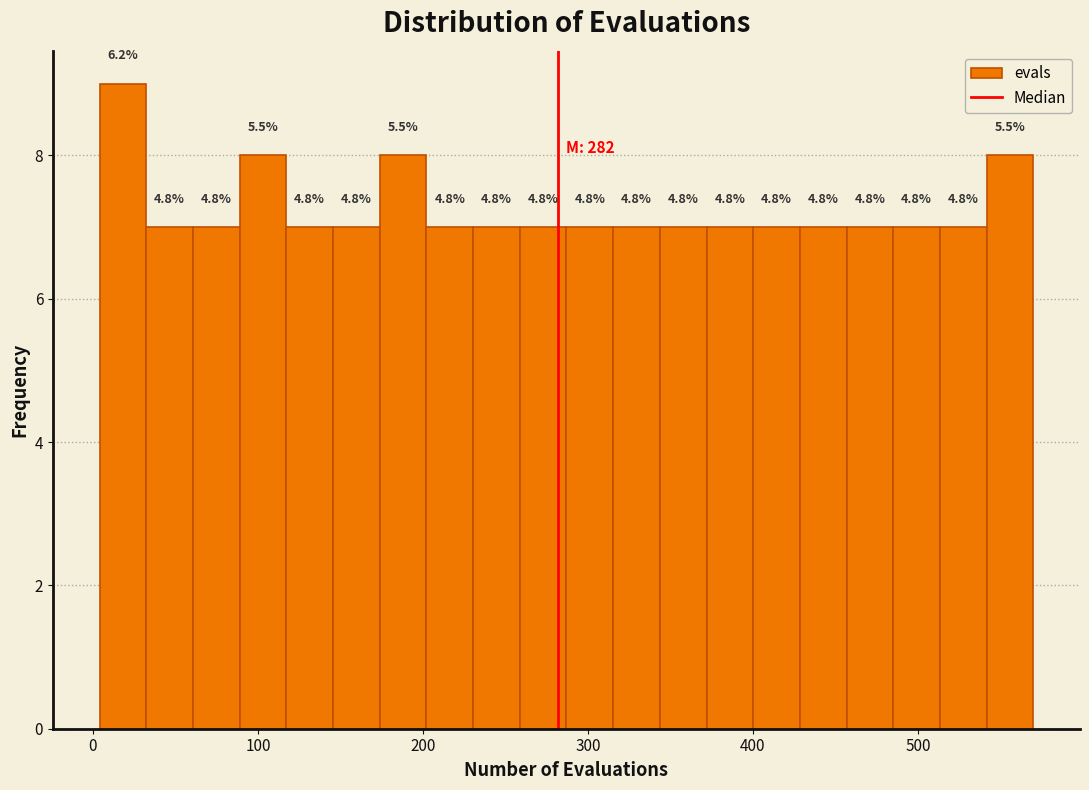

Around what value on the x-axis is the tallest bar? Give the approximate position of its centre, as read against the axis.

20